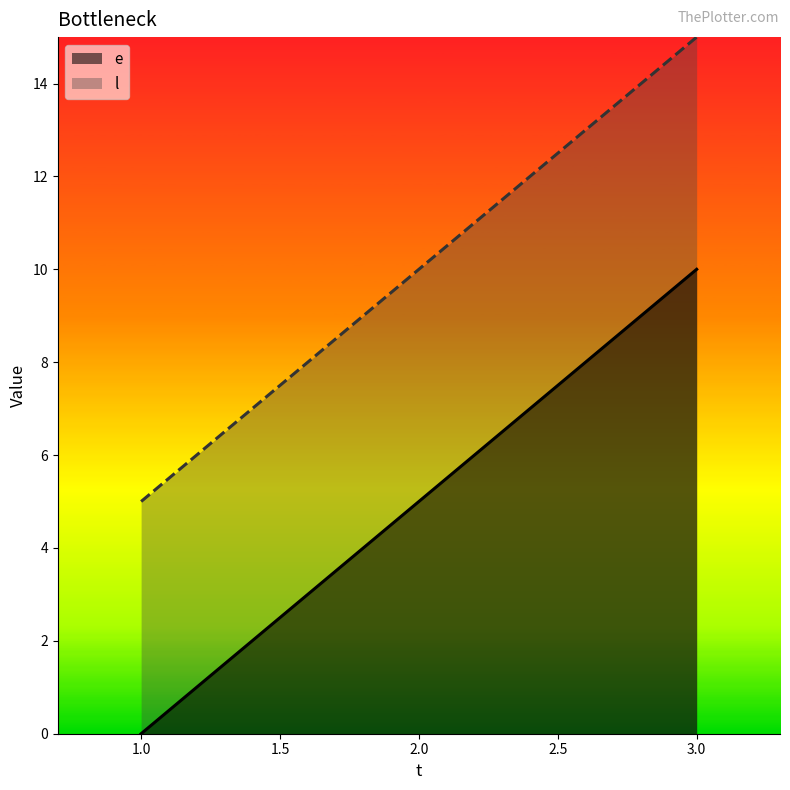

Is it true that e equals 4 at 3?

False